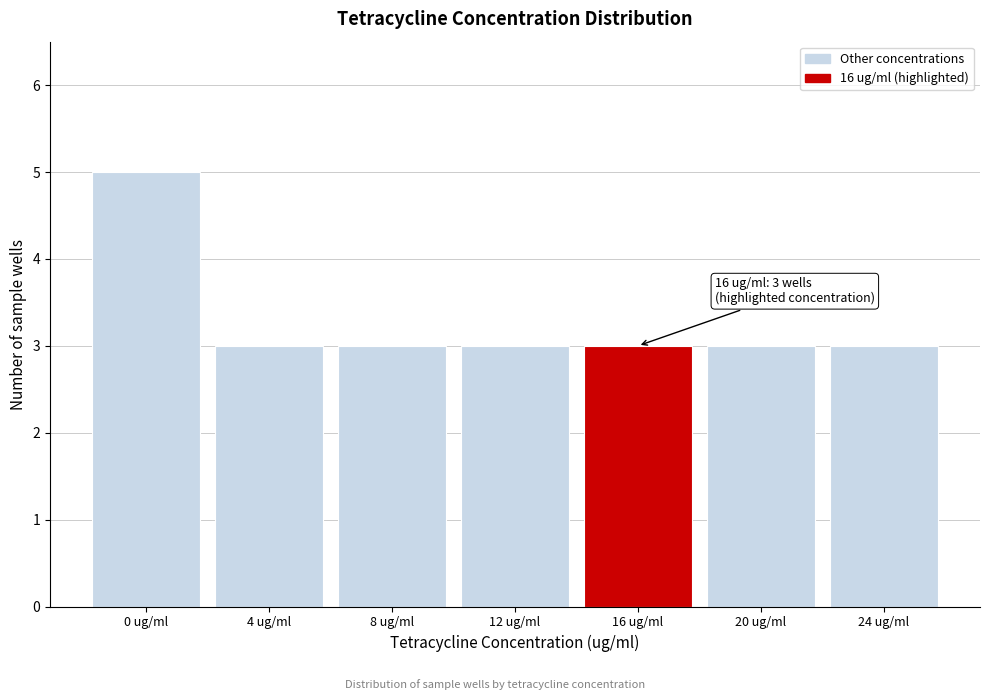

Reading left to right, what are all the values shown in this chart?

5	3	3	3	3	3	3